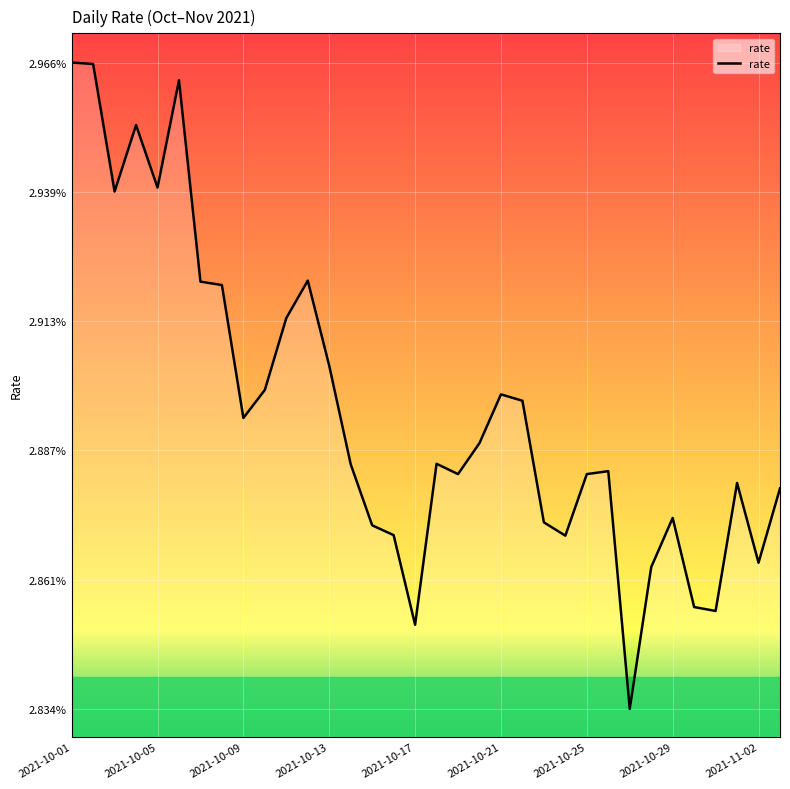

Does the chart have visible grid lines?

Yes